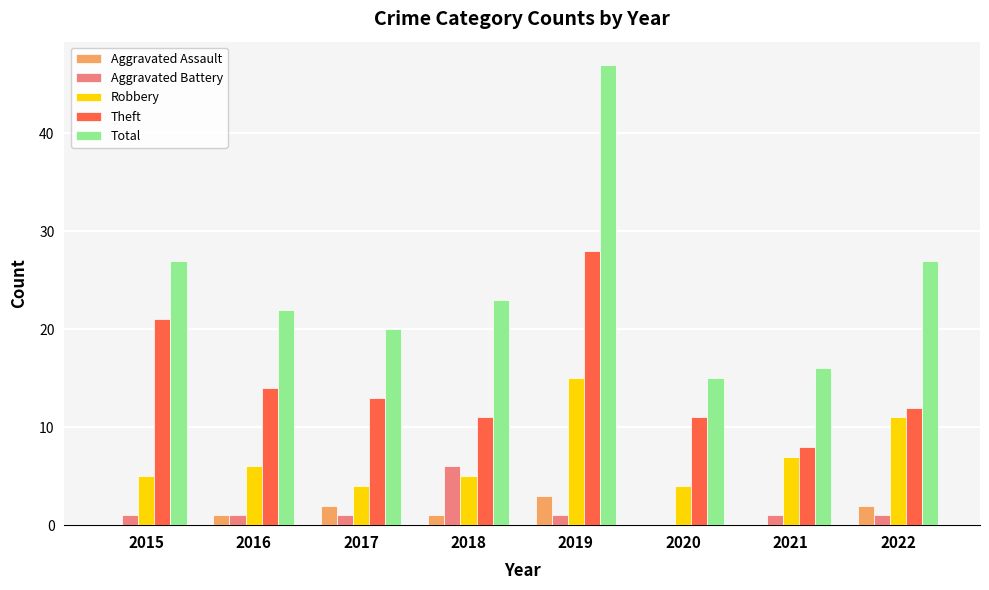

Is the value of Aggravated Battery at 2015 greater than the value of Robbery at 2021?

No